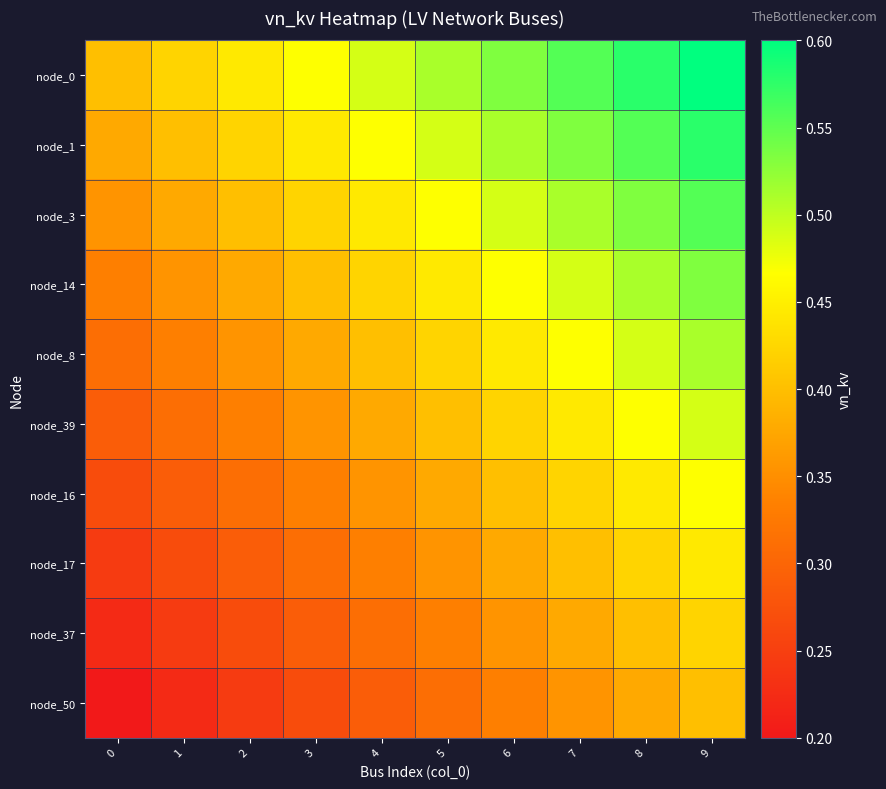

What is the difference between the highest and lowest values at 7?

0.2